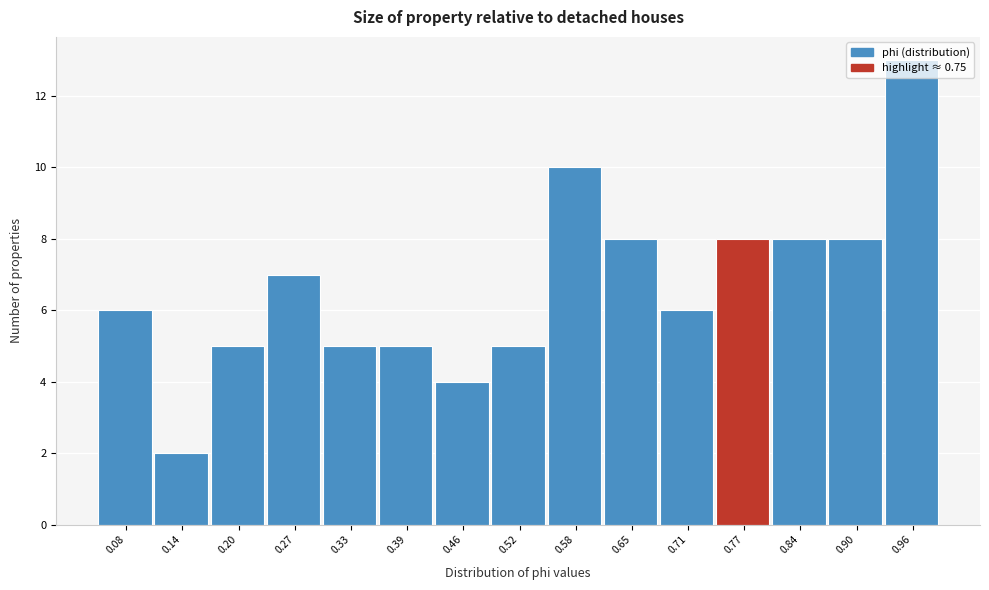

Reading left to right, transcribe this chart: for each bar, give the range it covers on the x-axis and its height. Neither the bar edges nor the heights are printed on the chart, so give them approximately, as read against the axes.

0.05 to 0.11: 6
0.11 to 0.17: 2
0.17 to 0.24: 5
0.24 to 0.30: 7
0.30 to 0.36: 5
0.36 to 0.43: 5
0.43 to 0.49: 4
0.49 to 0.55: 5
0.55 to 0.62: 10
0.62 to 0.68: 8
0.68 to 0.74: 6
0.74 to 0.81: 8
0.81 to 0.87: 8
0.87 to 0.93: 8
0.93 to 1.00: 13